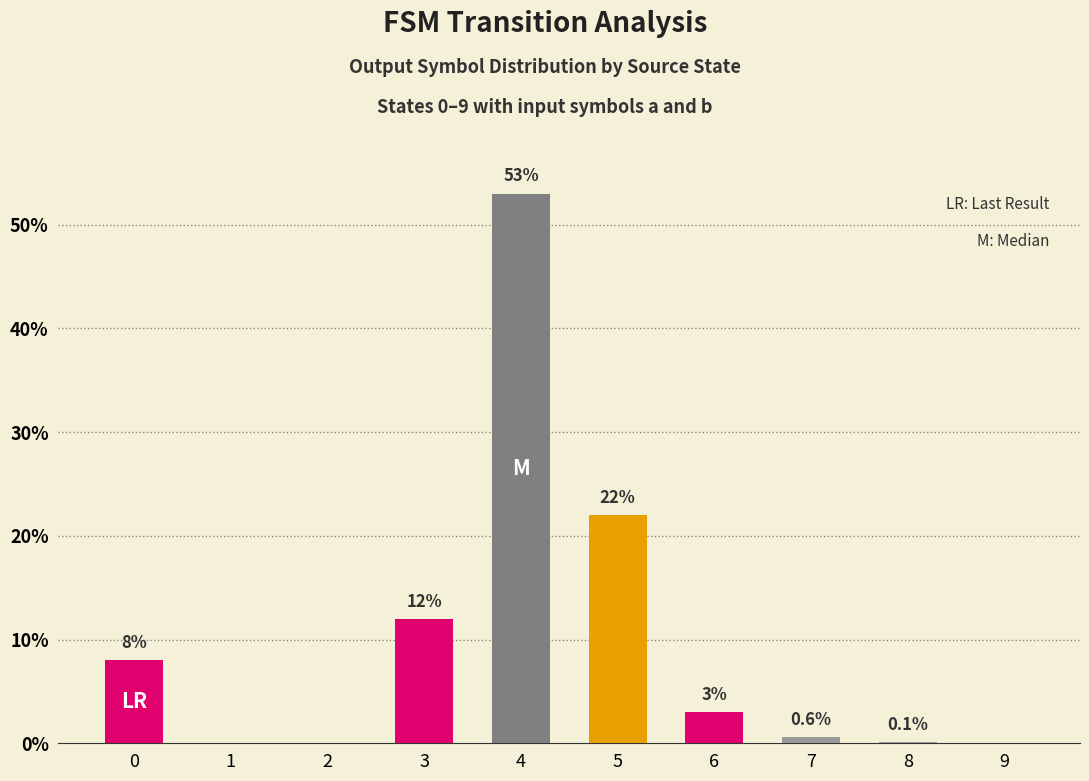

Which has a higher value, 4 or 3?

4